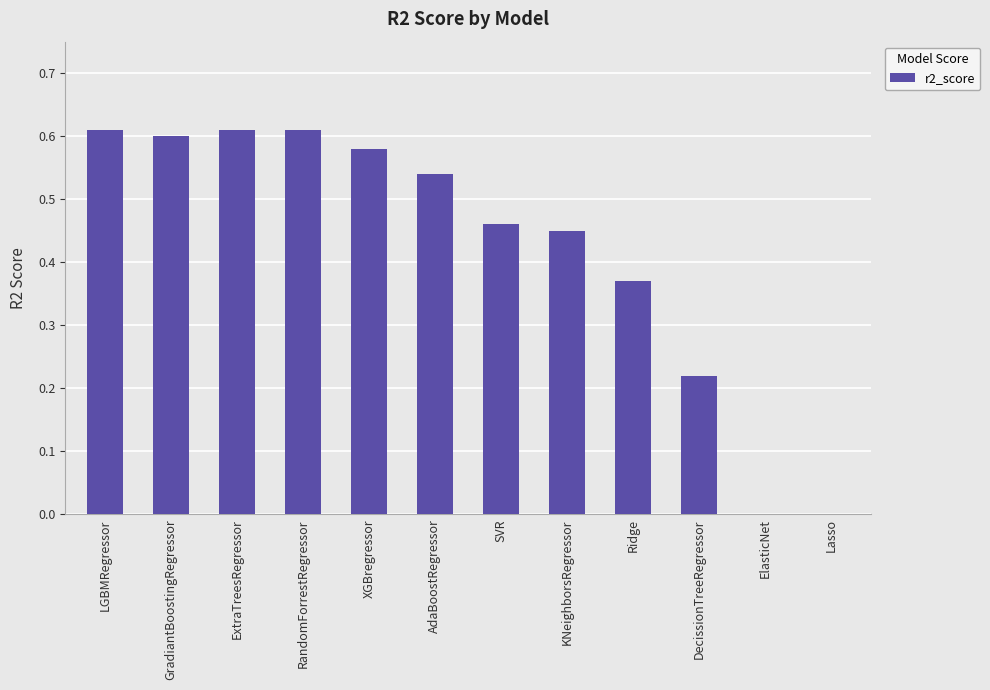

The chart shows a value of 0.5 at Ridge. True or false?

False